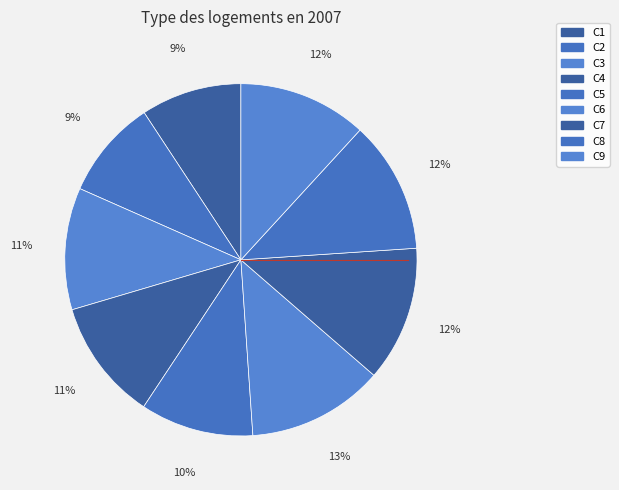

Count the number of slices in the pie.

9